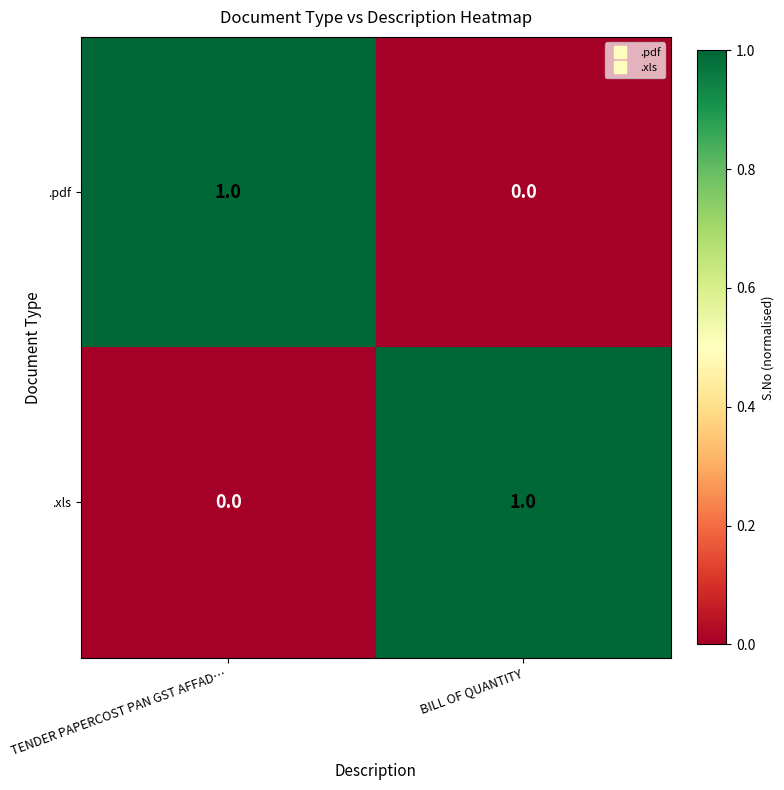

At BILL OF QUANTITY, list the series in order from largest to smallest.

.xls, .pdf